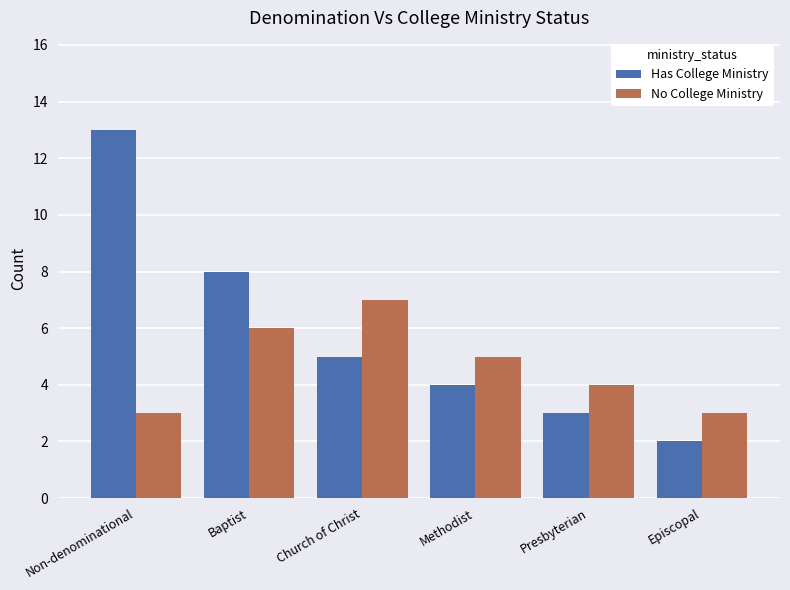

What value does the Has College Ministry series have at Church of Christ, to the nearest 5?

5